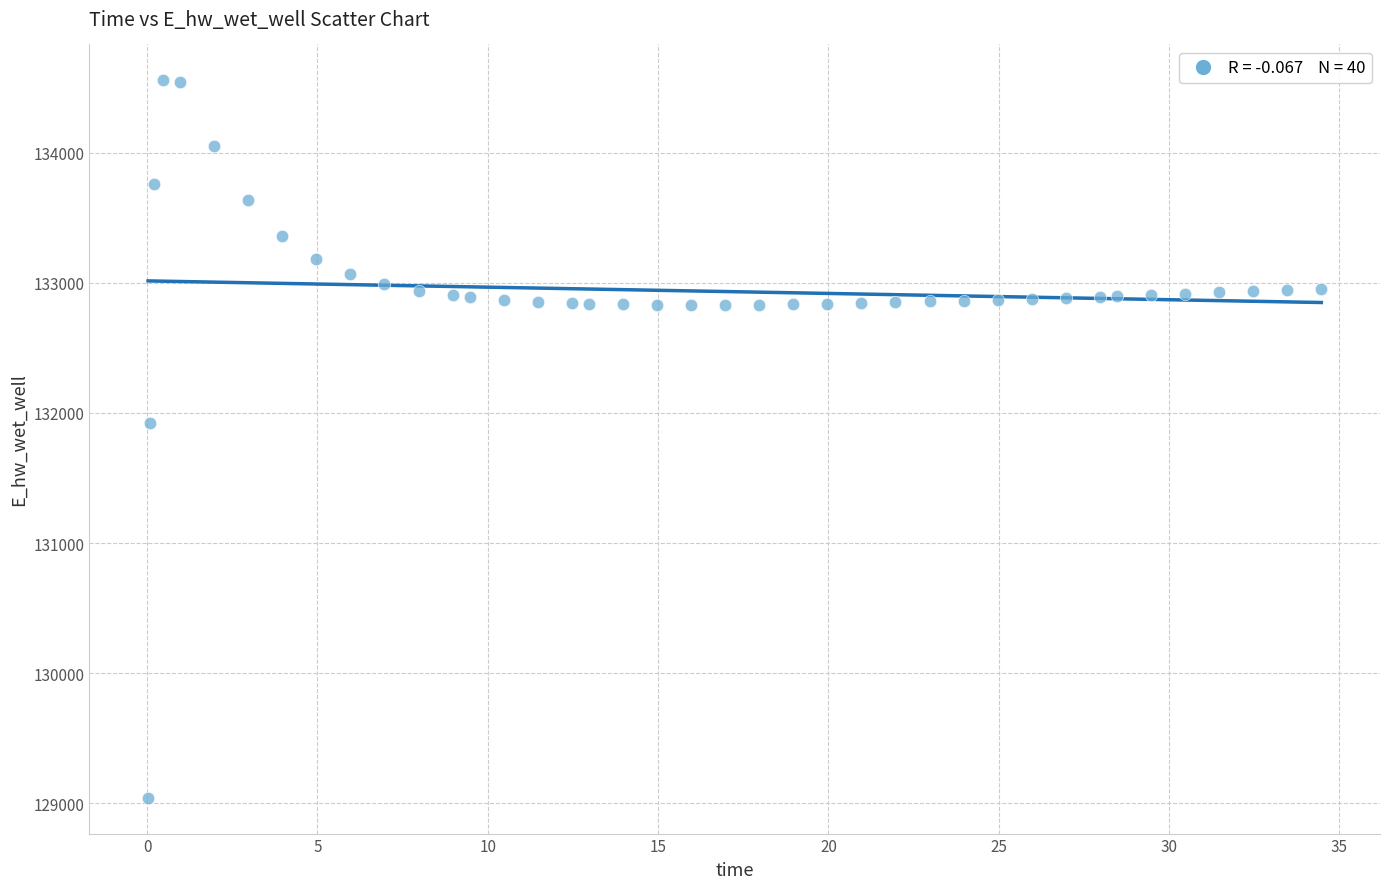

What Y value in the scatter plot is closest to 131799?

131918.8